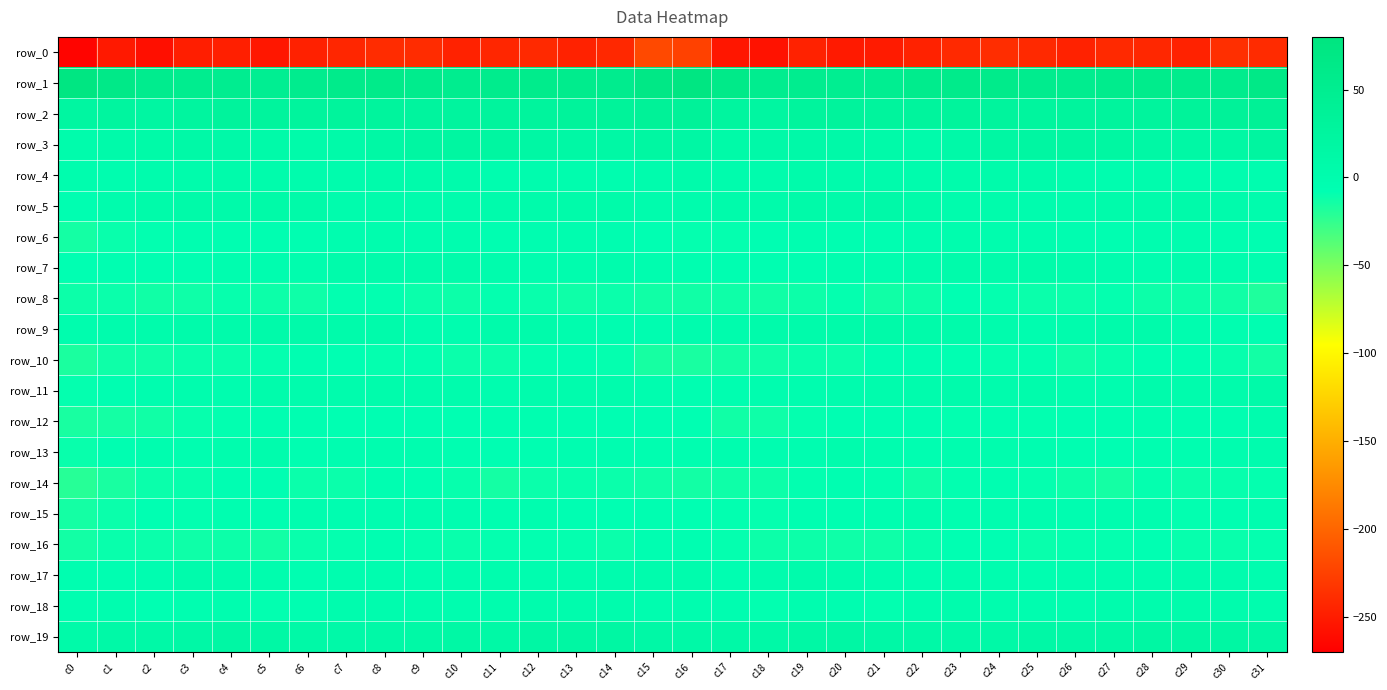

At which category is the sum across all series the highest?

c8